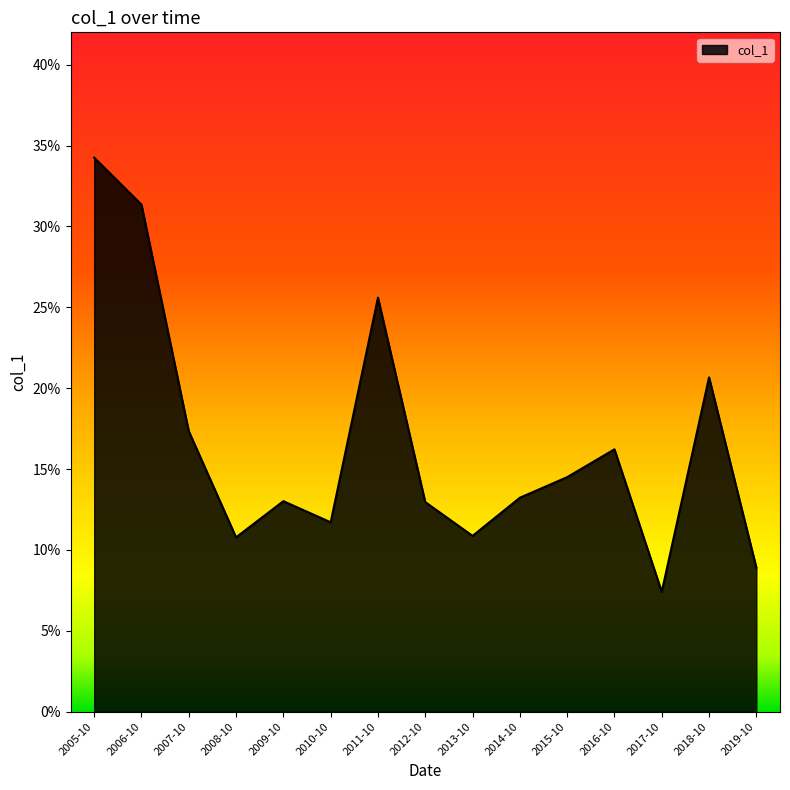

What is the label of the 13th point from the right?

2007-10